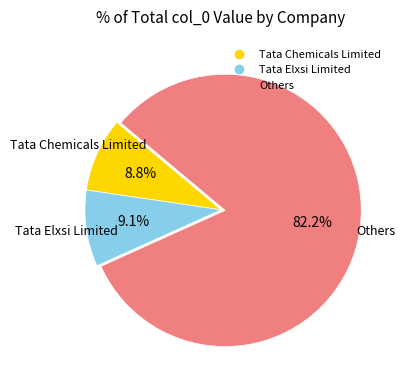

Is there any slice that represents more than half of the pie?

Yes